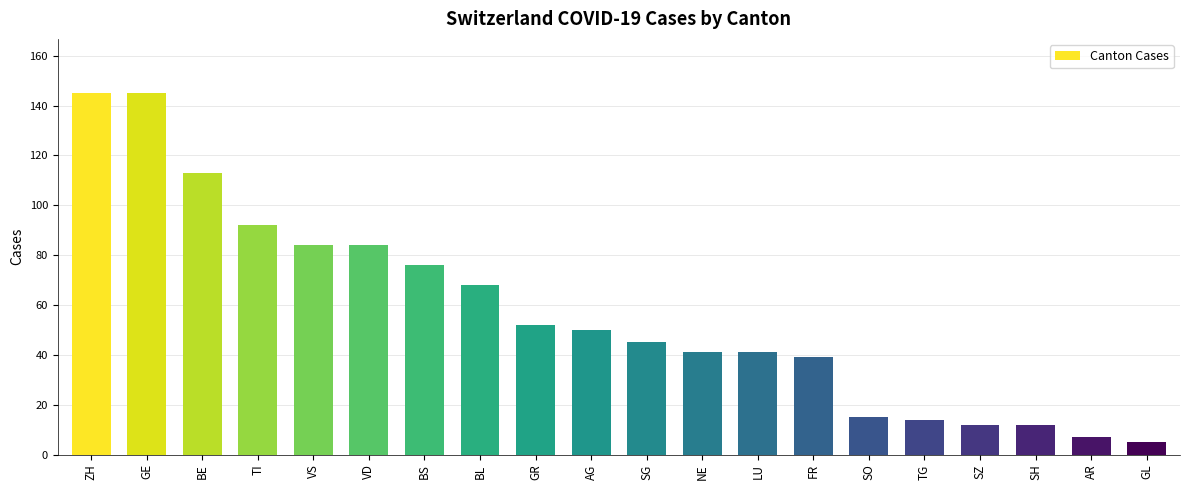

What is the average value?

57